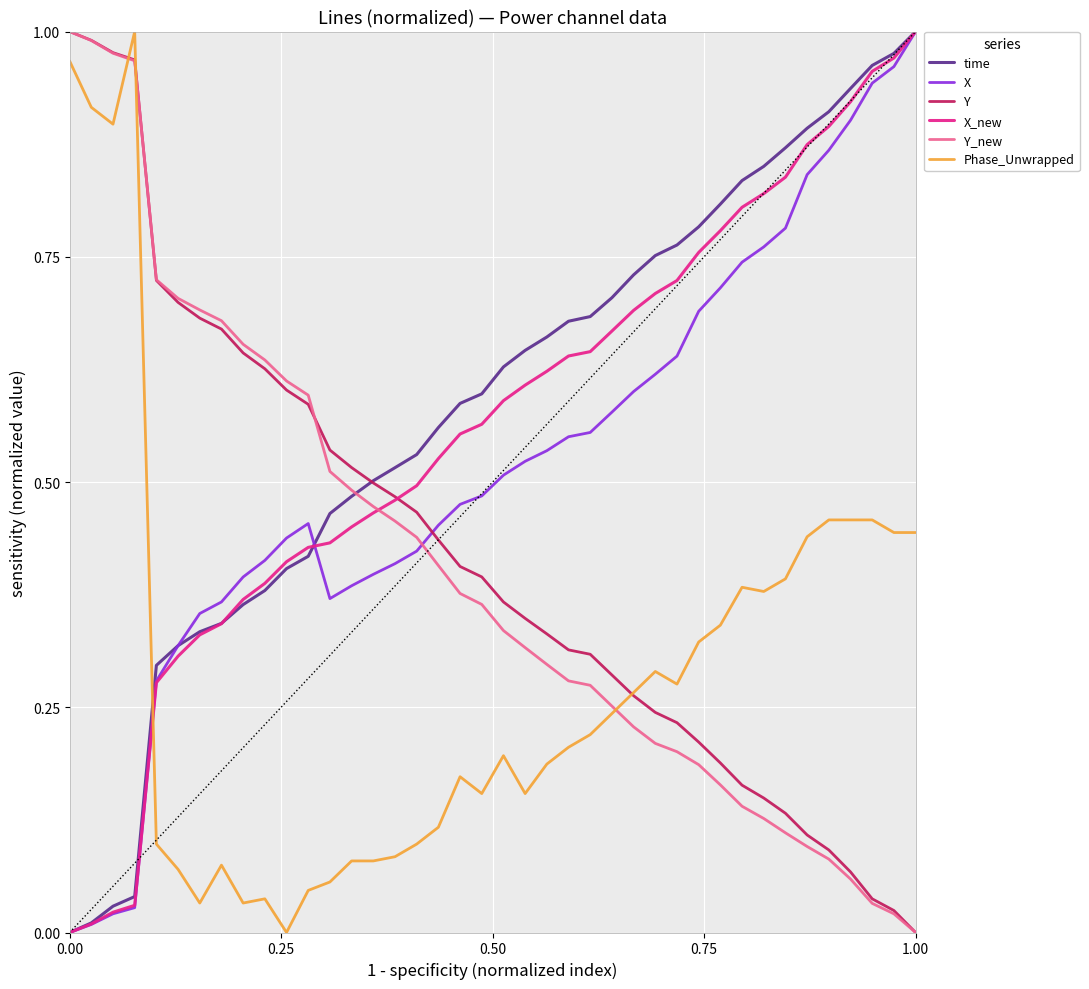

Does the chart display data point markers on the line(s)?

No